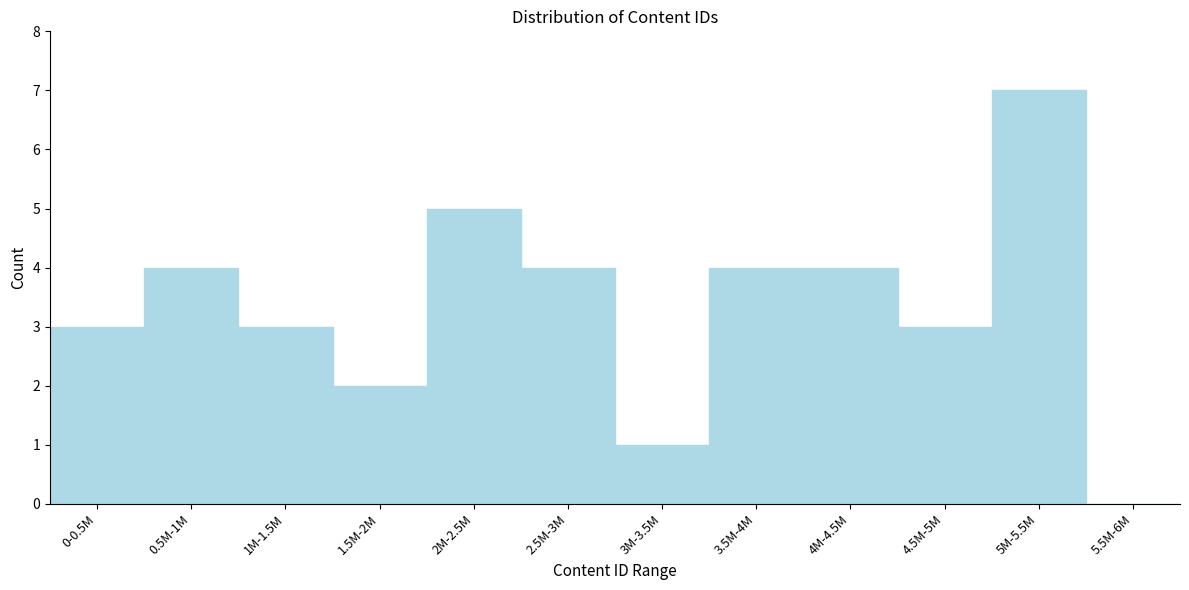

Reading right to left, list all the values displayed in this chart.

5.5M-6M=0	5M-5.5M=7	4.5M-5M=3	4M-4.5M=4	3.5M-4M=4	3M-3.5M=1	2.5M-3M=4	2M-2.5M=5	1.5M-2M=2	1M-1.5M=3	0.5M-1M=4	0-0.5M=3